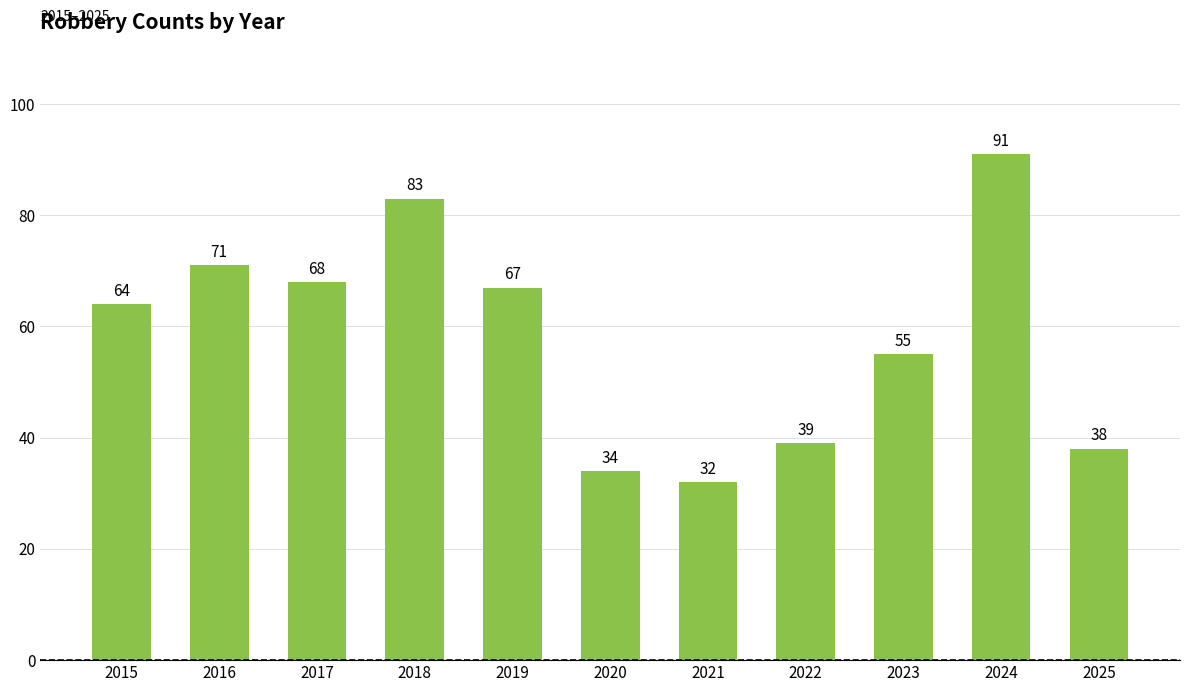

How many categories are shown in the chart?

11